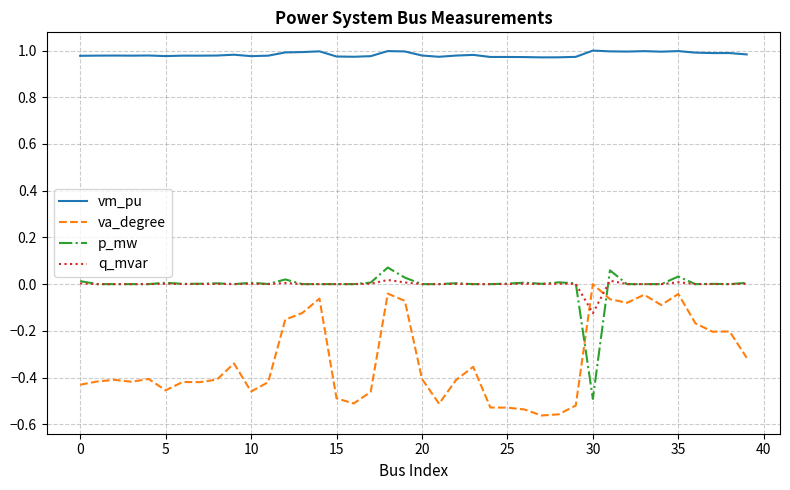

True or false: vm_pu and q_mvar intersect in this chart.

False